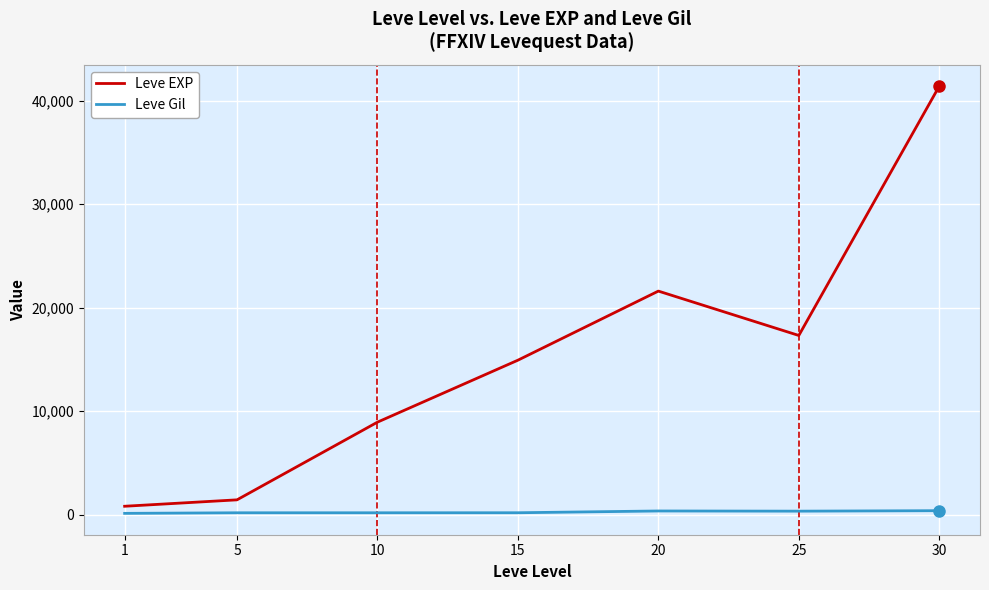

What is the maximum value for Leve EXP?

41410